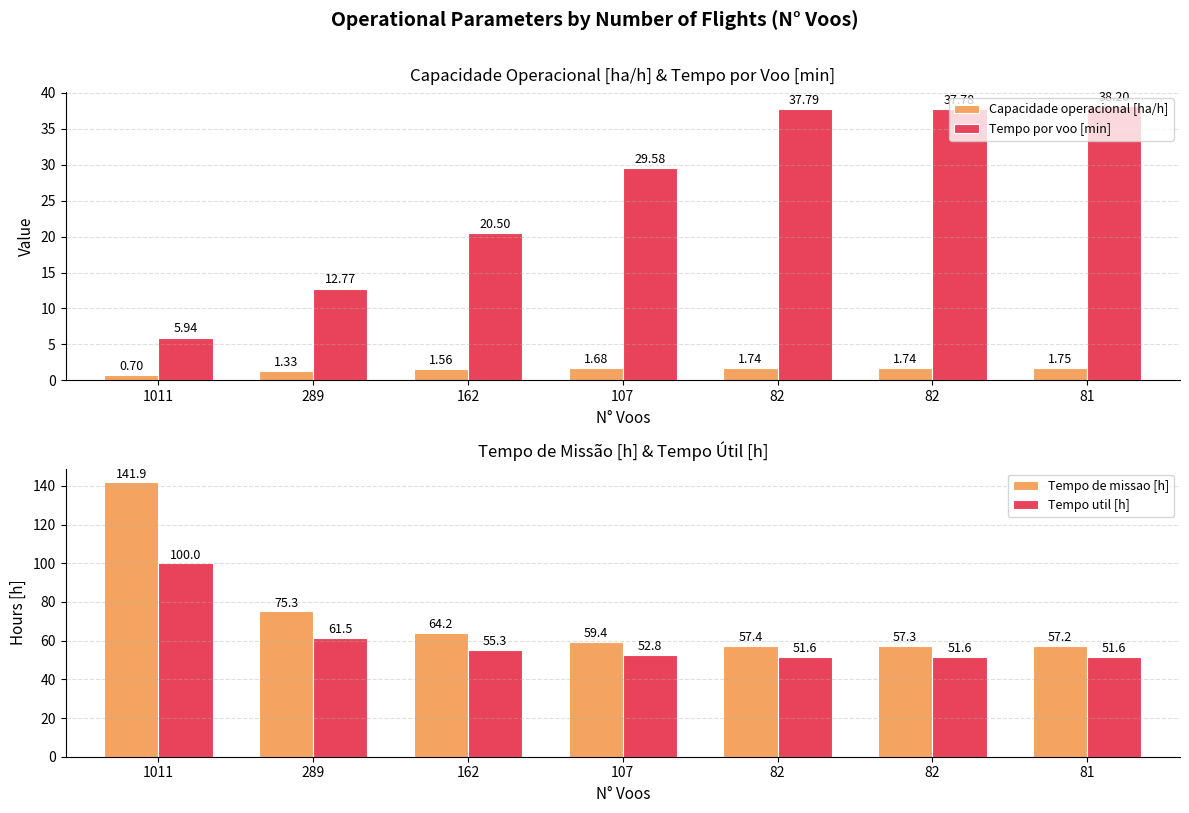

What is the spread (max minus min) of values at 162?

62.6